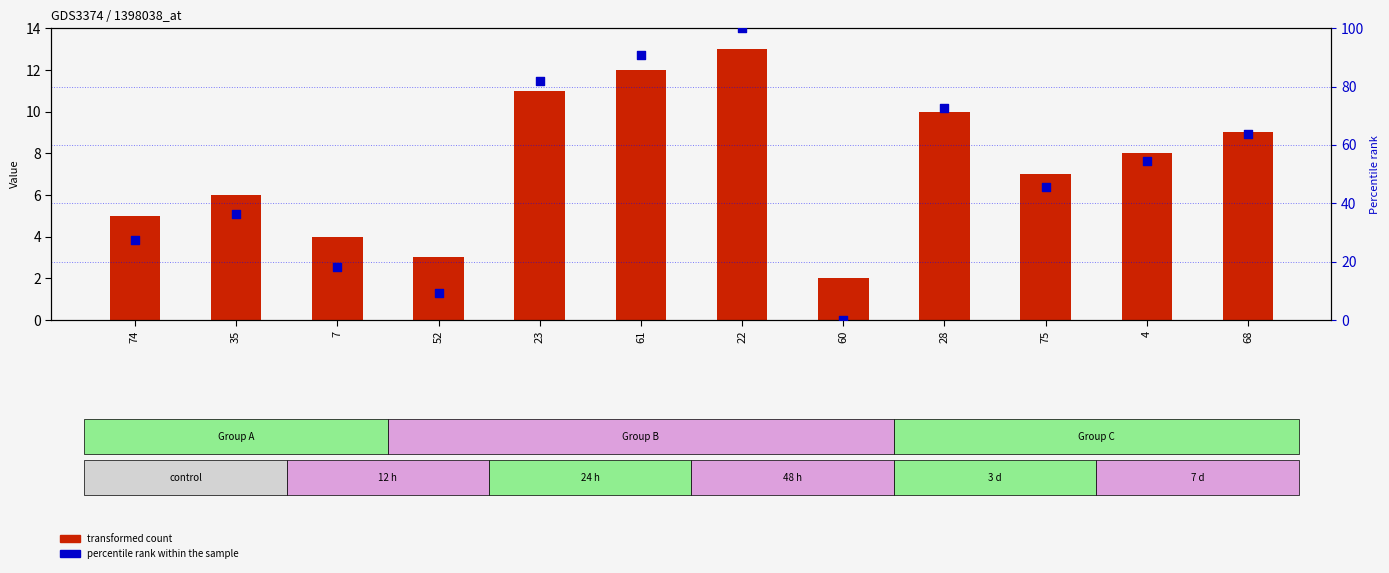

Which series has the widest spread of Y values?

percentile rank within the sample